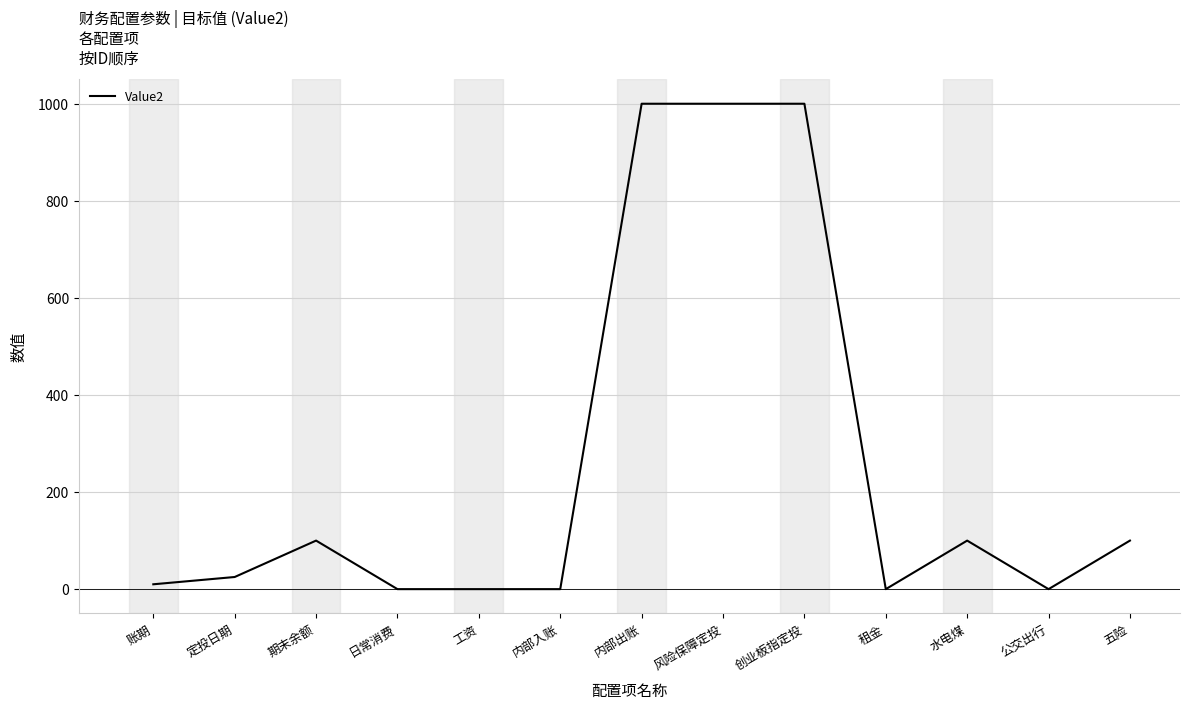

What is the difference between the values at 水电煤 and 公交出行?

100